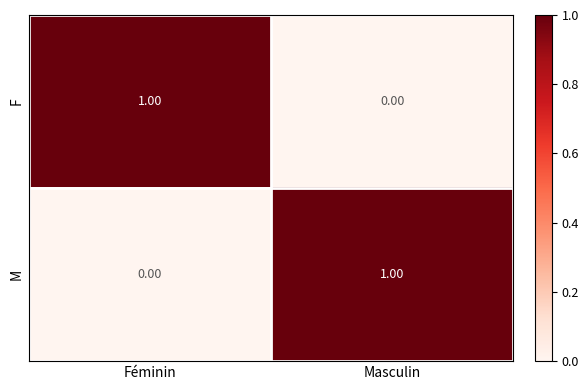

List the labels in order of F value, largest first.

Féminin, Masculin